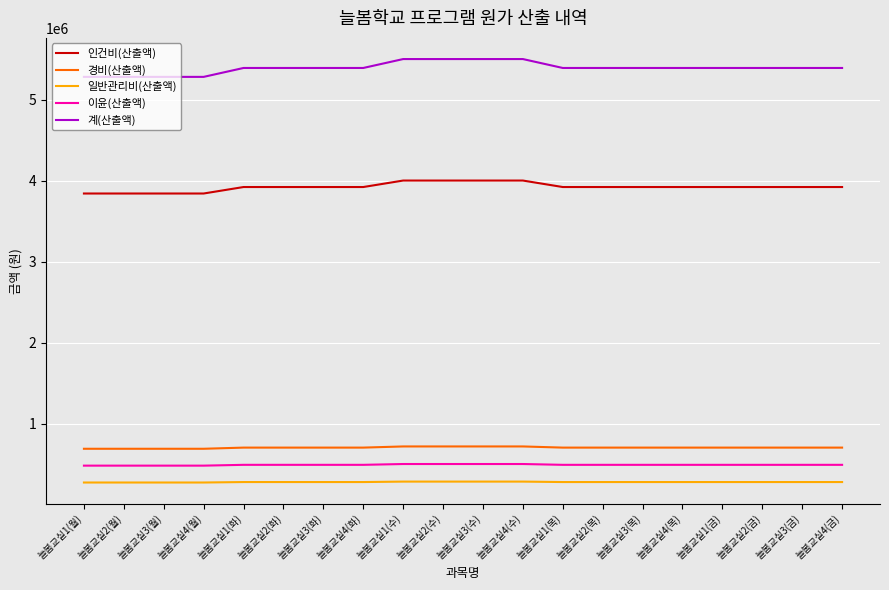

How many values in the 일반관리비(산출액) series exceed 277358?

16